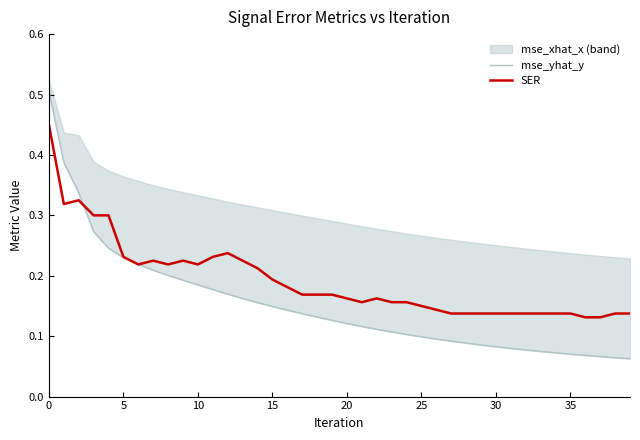

What is the difference between the second highest and second lowest values in the SER series?

0.2